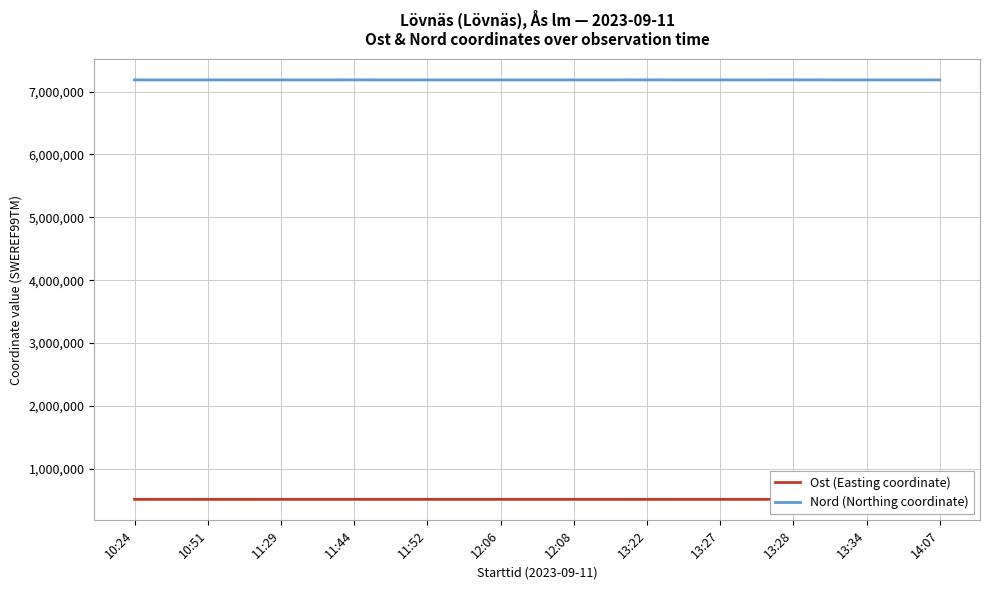

True or false: Nord (Northing coordinate) has a value of 7184226.6 at 11:29.

True